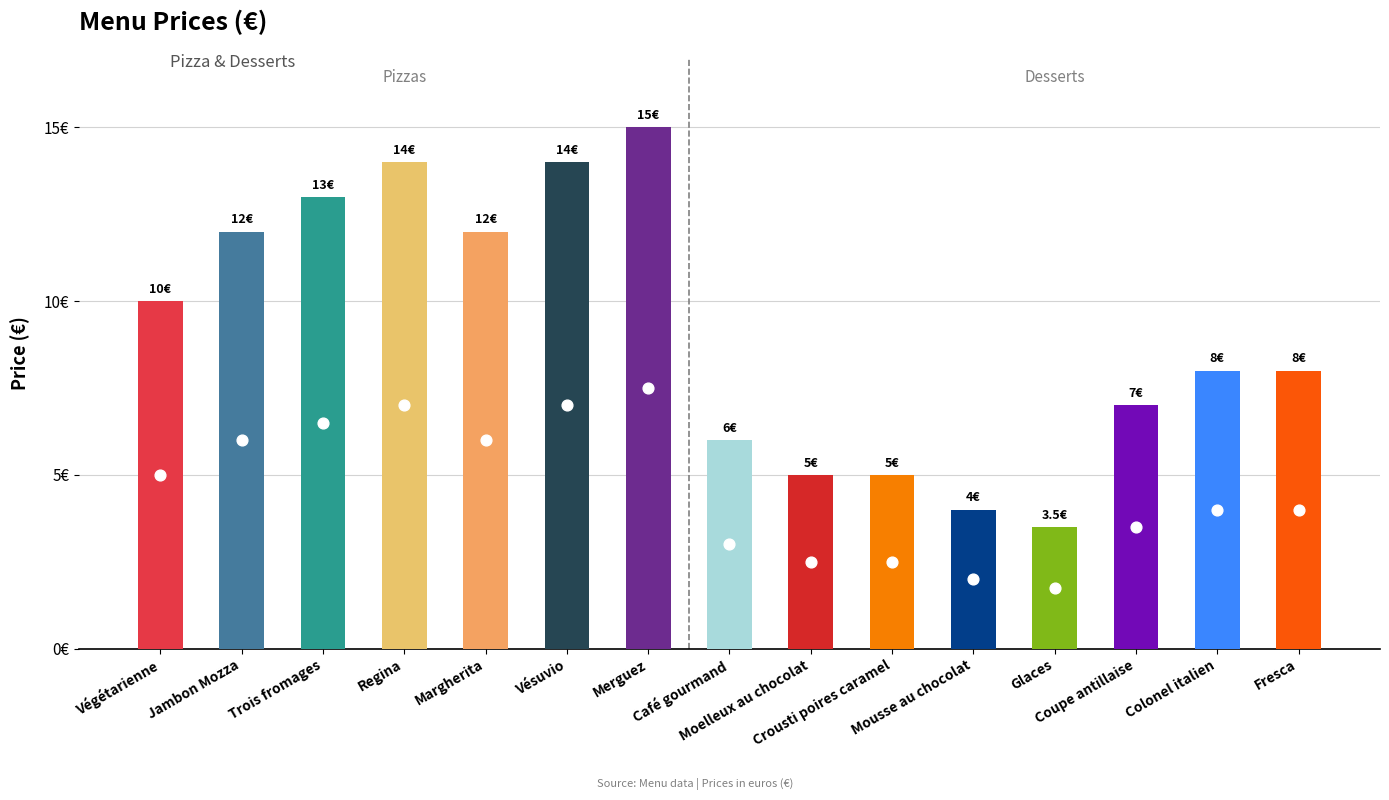

Which has a higher value, Fresca or Regina?

Regina